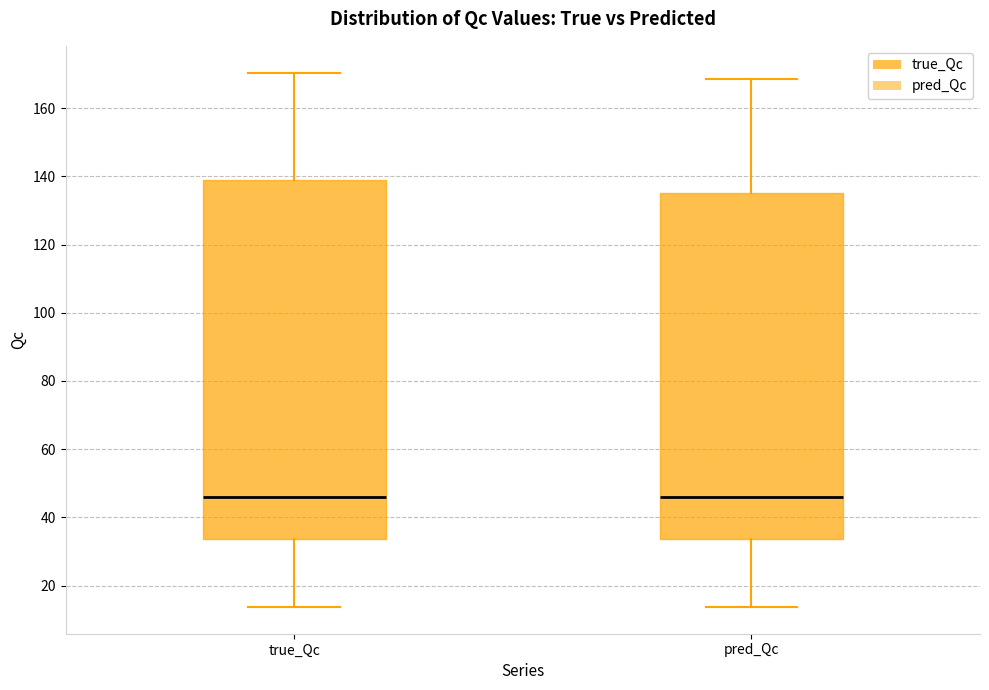

Reading left to right, read every box against the y-axis: the position of its median line, the range the box covers, and the ends of its whiskers. The values are not printed on the chart, so give them approximately, as read against the axis.

true_Qc: median 46, box 34 to 138, whiskers 14 to 170
pred_Qc: median 46, box 34 to 134, whiskers 14 to 168